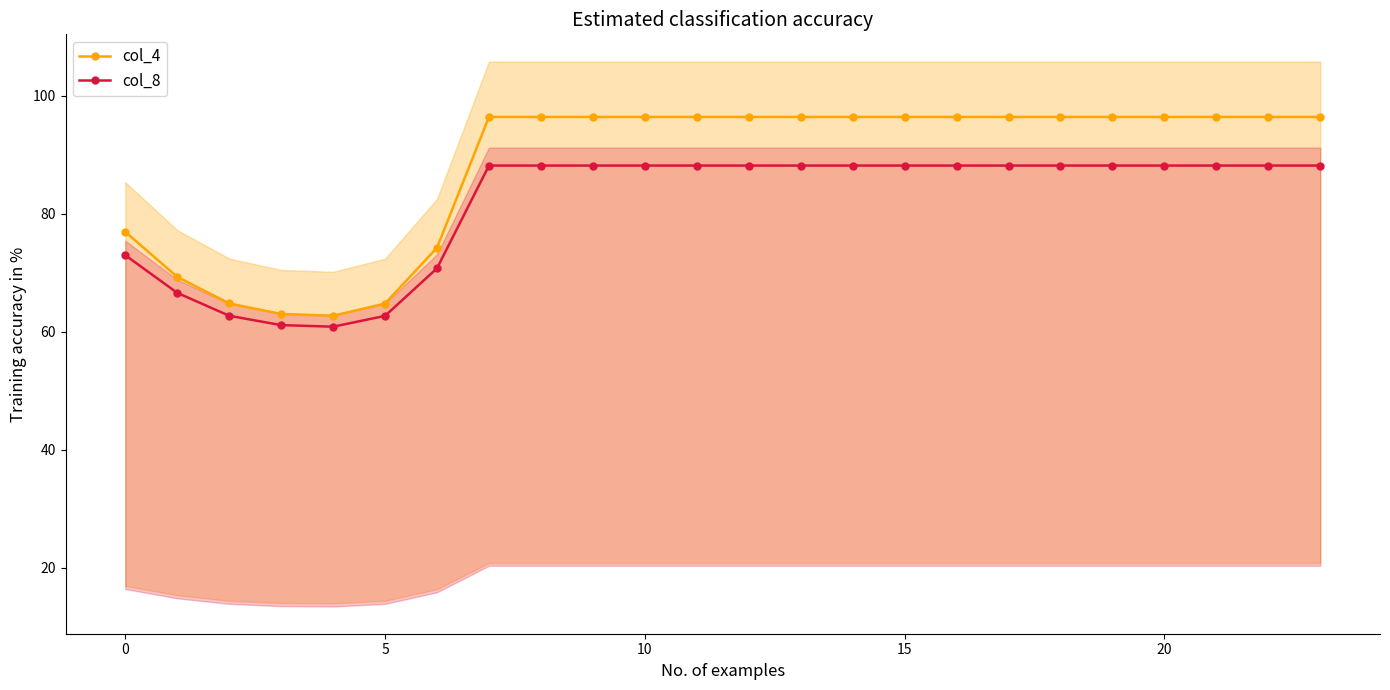

True or false: col_4 and col_8 cross at least once.

False